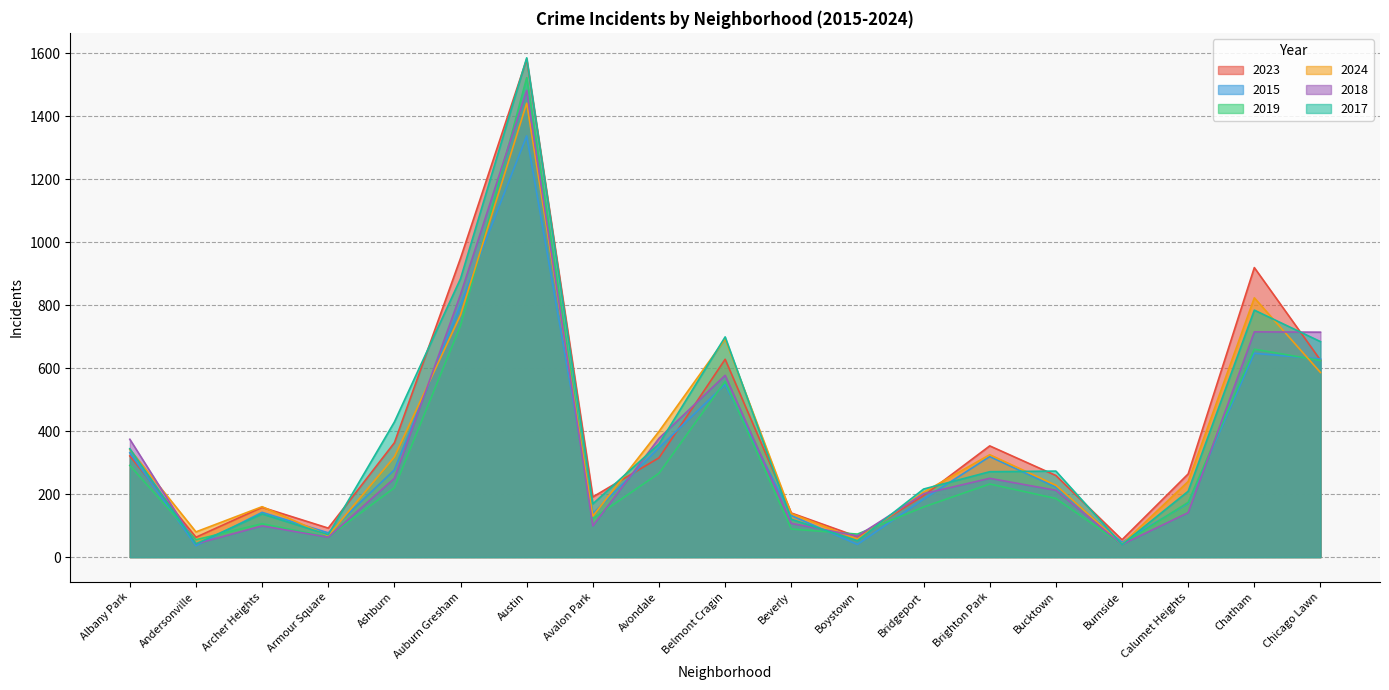

Is the value of 2015 at Bucktown greater than the value of 2019 at Avondale?

No